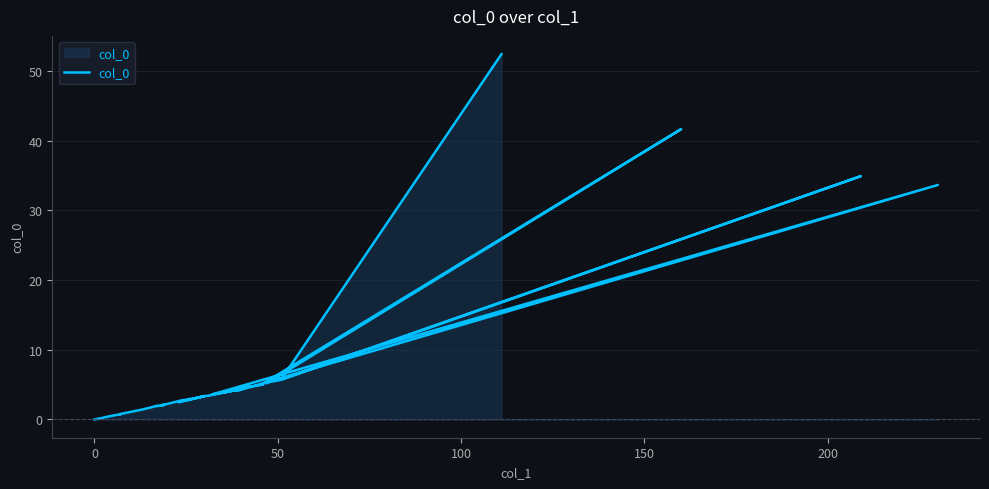

How many interior local valleys (lower than both neighbors) does the data have?

9